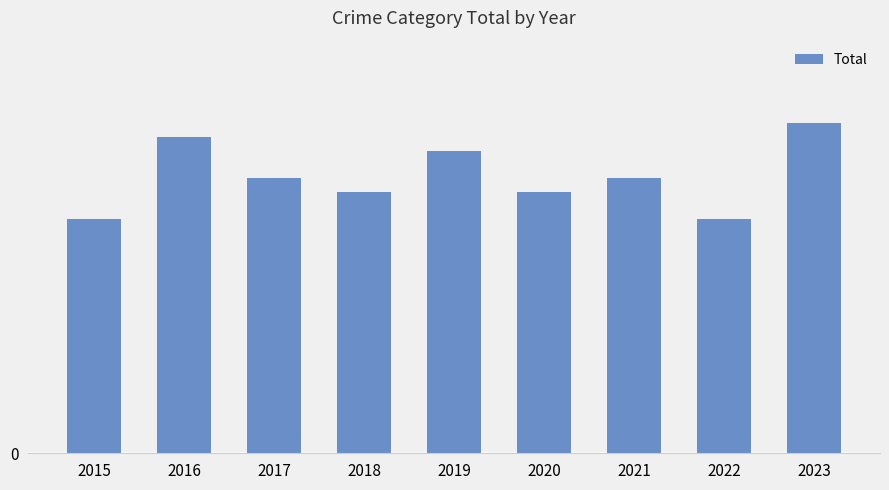

Does the chart contain any negative values?

No